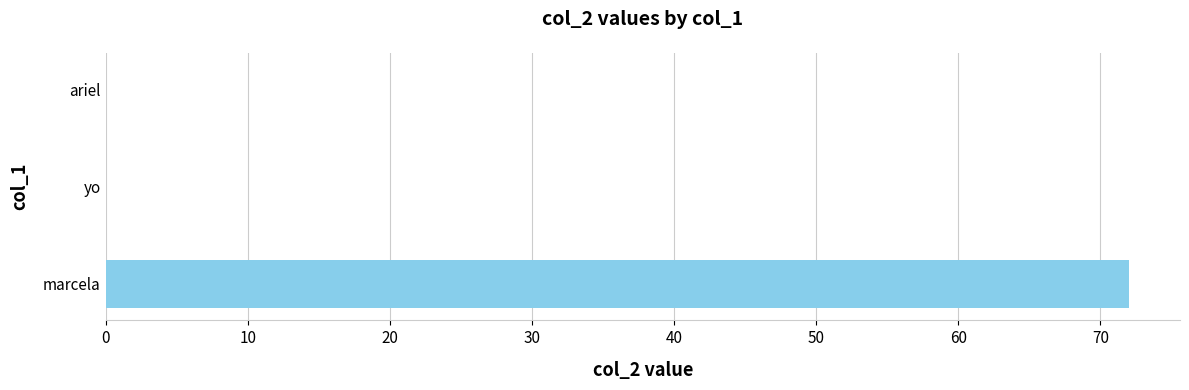

What is the sum of the values at marcela and yo?

72